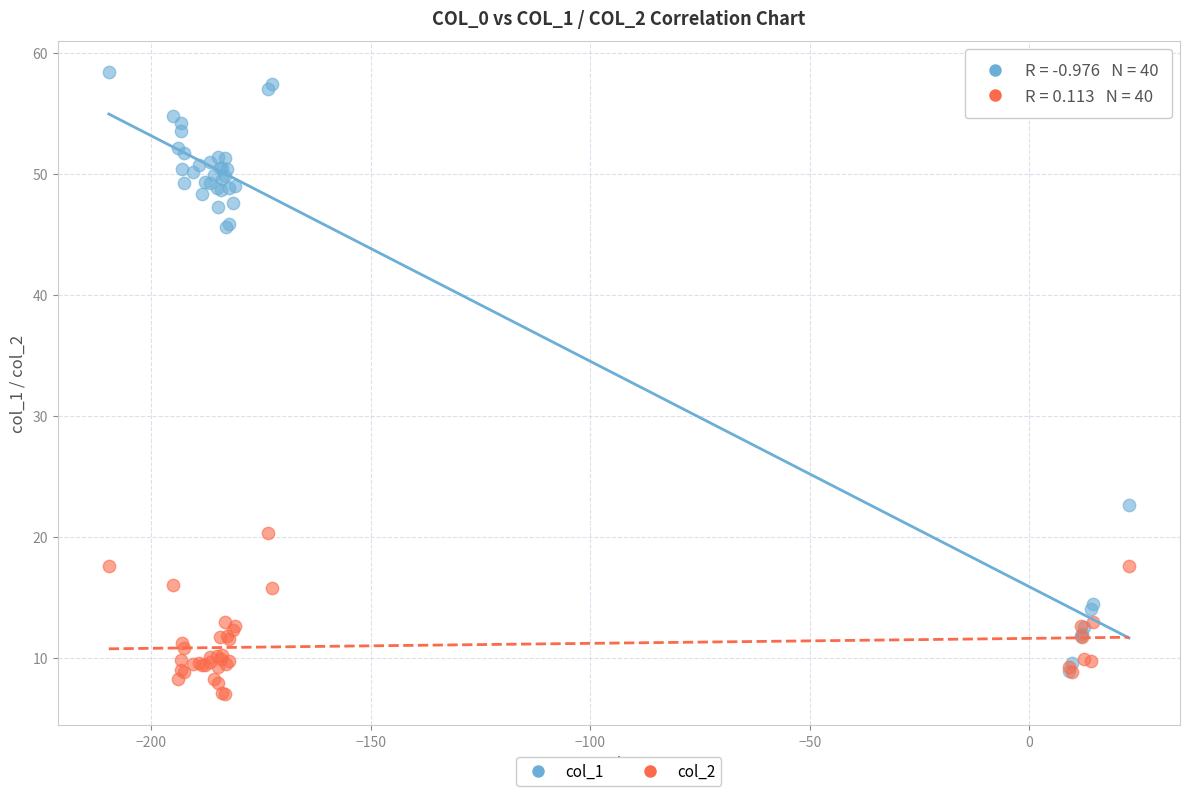

Across all series, what Y value is closest to 32?

22.7